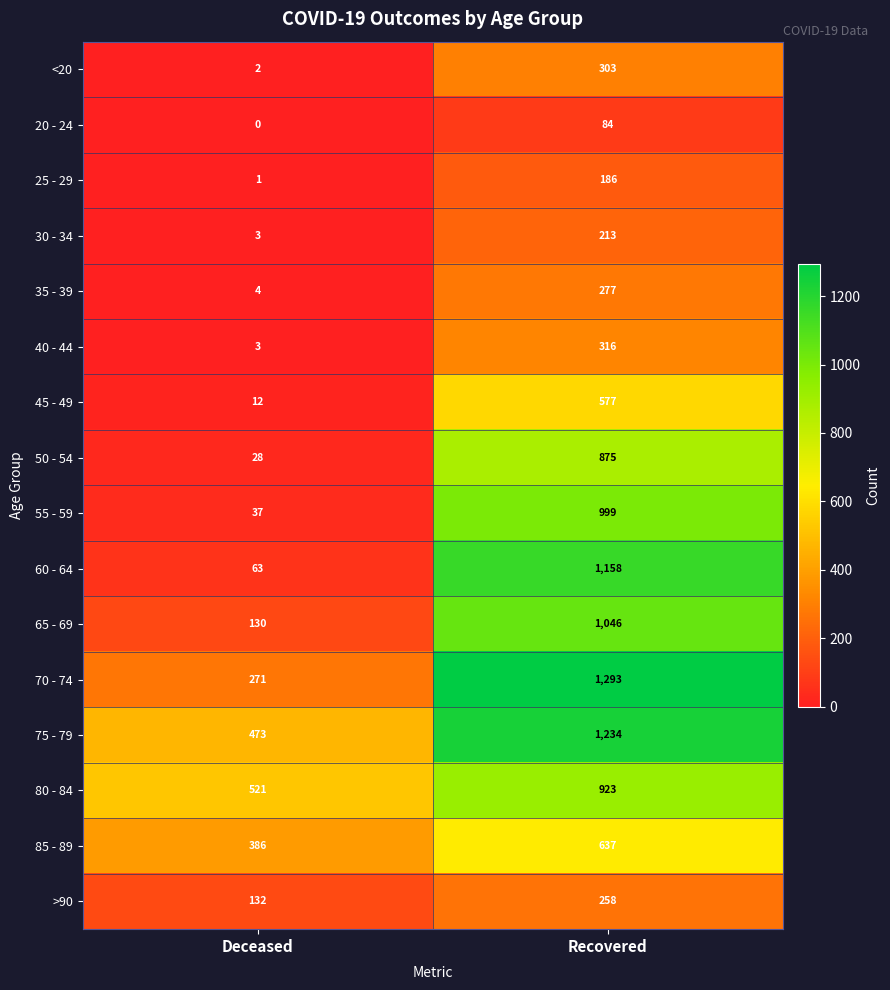

What is the difference between the maximum and minimum values in the 40 - 44 series?

313